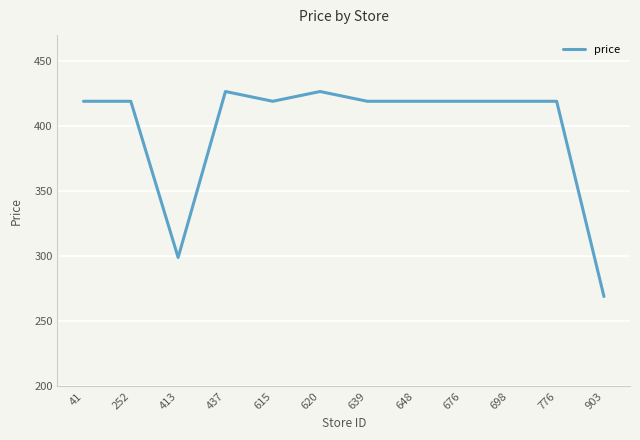

Read the value at 676.

419.0